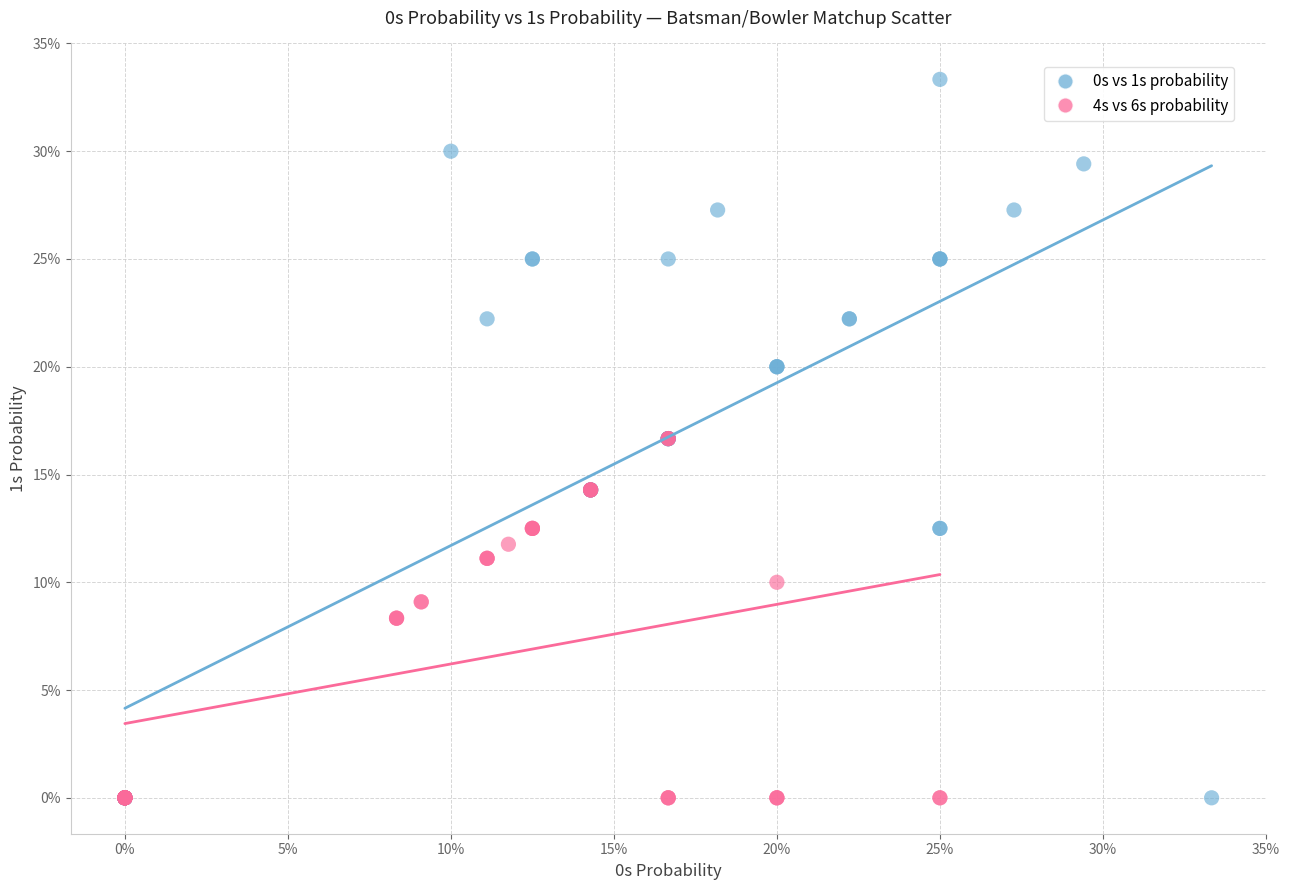

Which series contains the highest Y value?

0s vs 1s probability